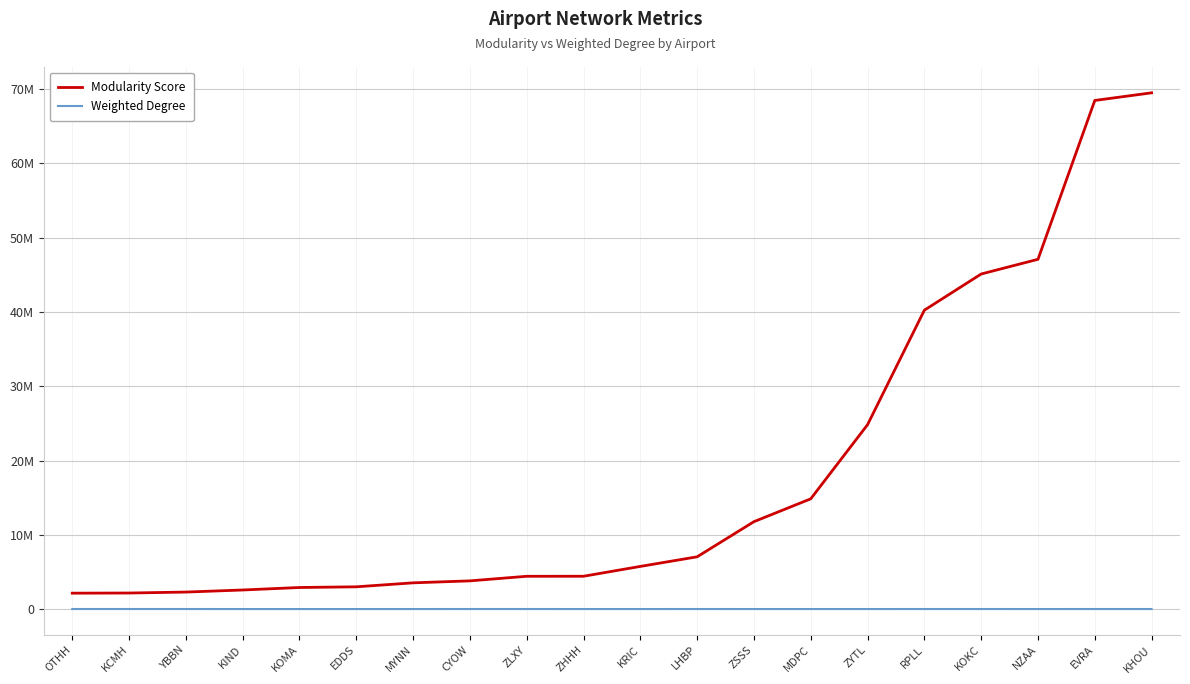

The value of Modularity Score at CYOW is 3806545.6. True or false?

True